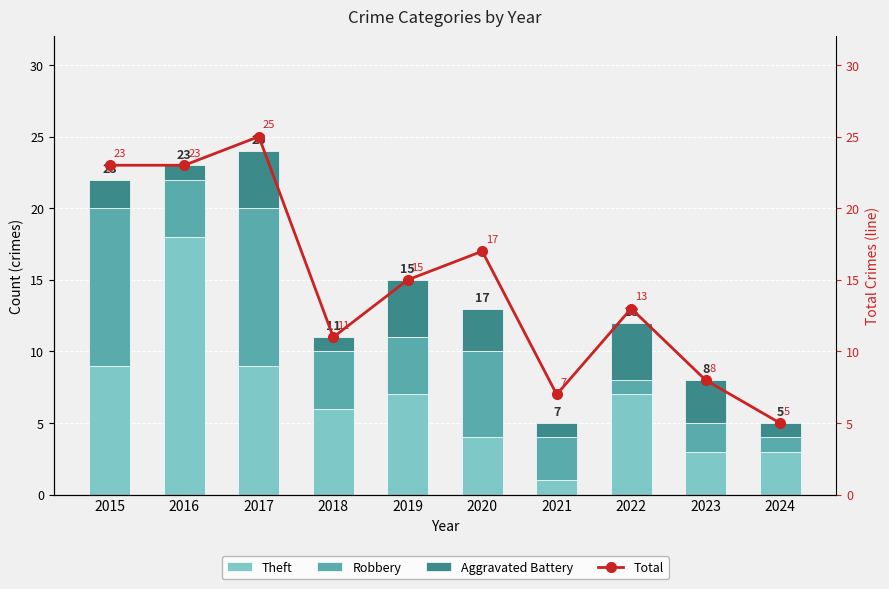

How many categories are shown in the chart?

10